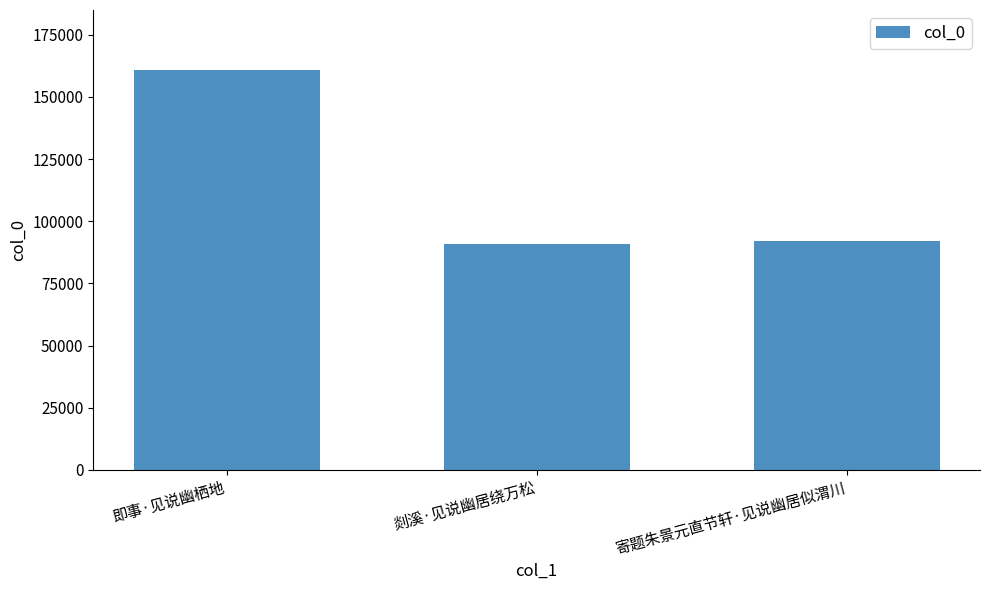

What is the label of the 3rd bar from the right?

即事·见说幽栖地